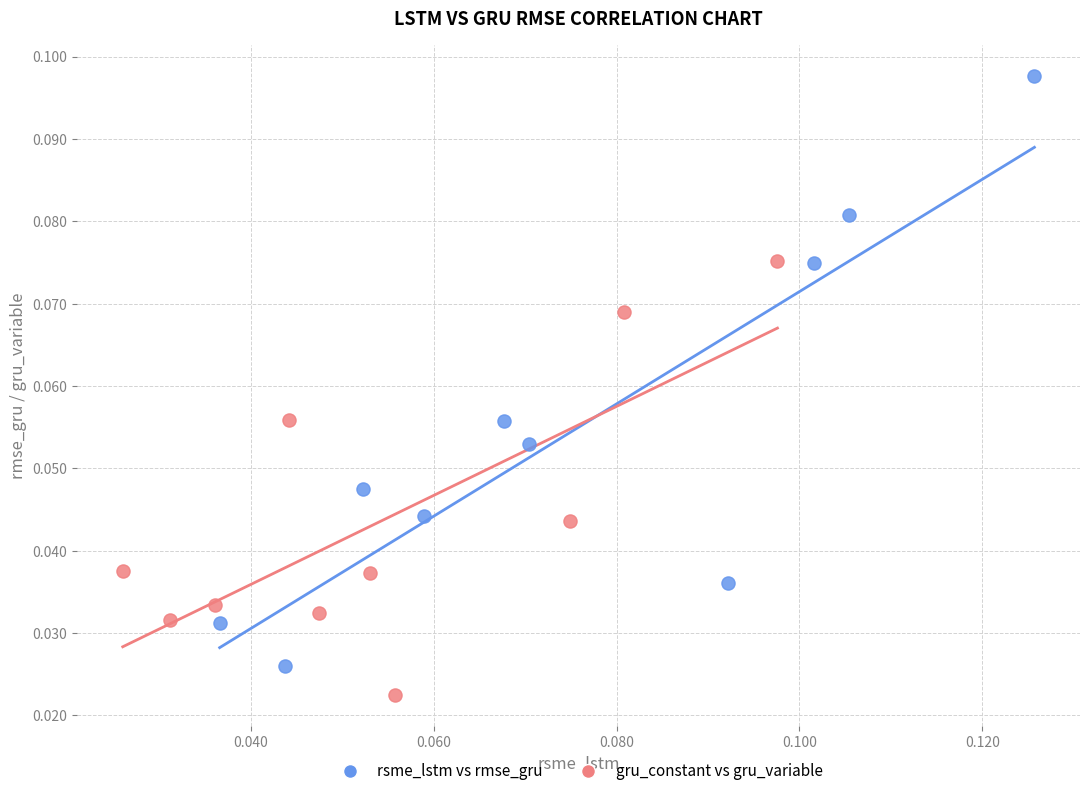

Which series reaches the minimum Y coordinate?

gru_constant vs gru_variable